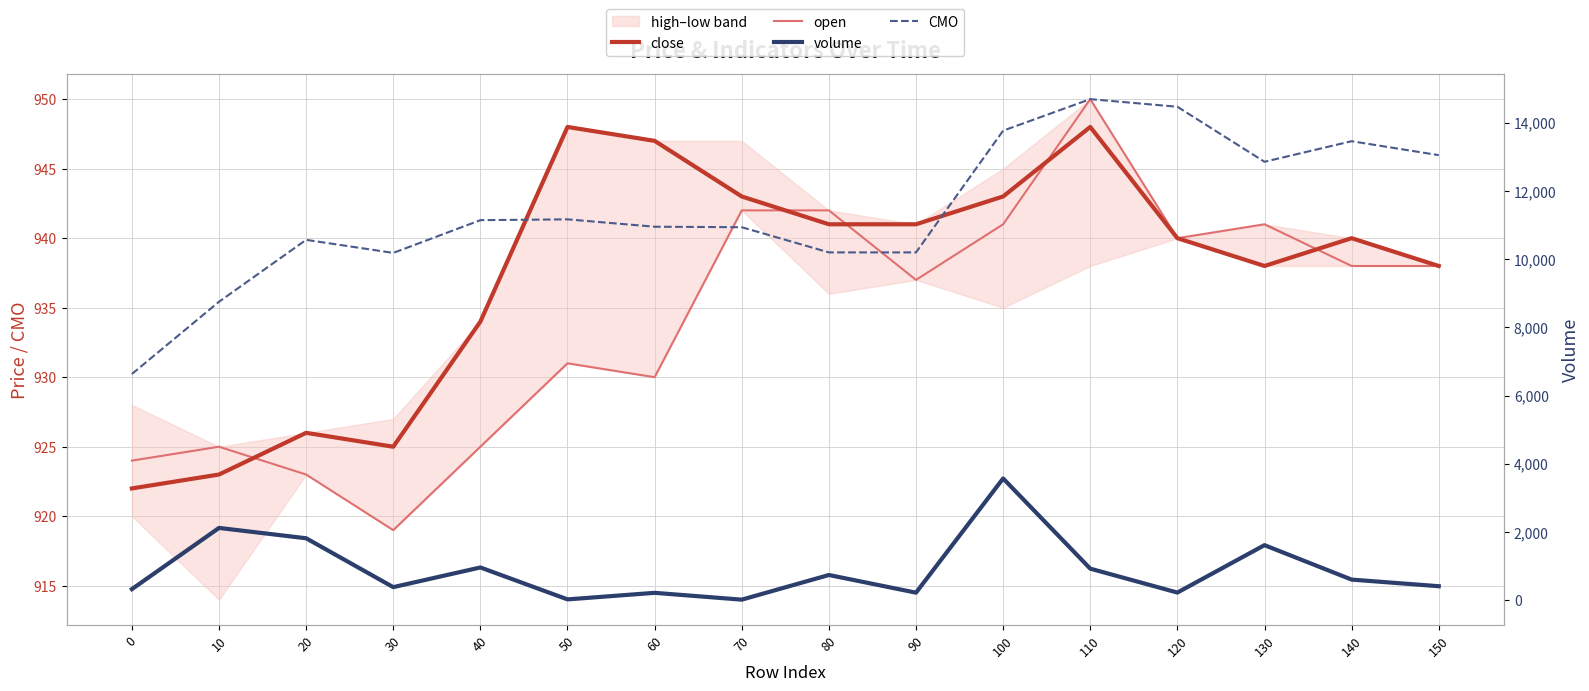

Reading left to right, transcribe all the data shown in this chart.

close: 922	923	926	925	934	948	947	943	941	941	943	948	940	938	940	938
open: 924	925	923	919	925	931	930	942	942	937	941	950	940	941	938	938
volume: 323	2118	1815	382	959	23	215	15	738	220	3568	924	223	1613	603	409
CMO: 6630	8749	10564	10181	11141	11165	10949	10934	10196	10196	13765	14689	14466	12853	13456	13047